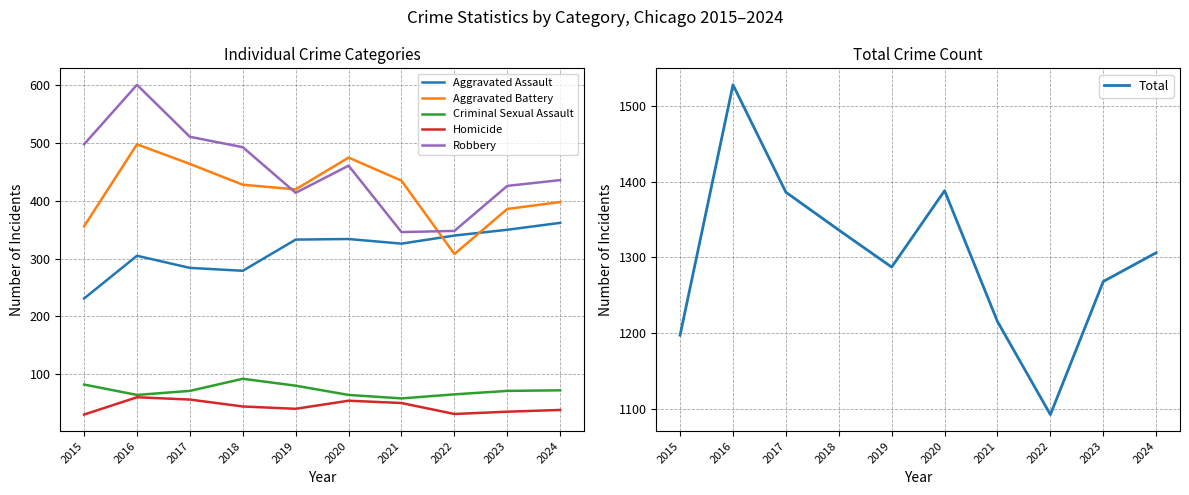

Reading right to left, transcribe all the data shown in this chart.

Aggravated Assault: 2024=362	2023=350	2022=340	2021=326	2020=334	2019=333	2018=279	2017=284	2016=305	2015=231
Aggravated Battery: 2024=398	2023=386	2022=308	2021=435	2020=475	2019=420	2018=428	2017=464	2016=498	2015=356
Criminal Sexual Assault: 2024=72	2023=71	2022=65	2021=58	2020=64	2019=80	2018=92	2017=71	2016=64	2015=82
Homicide: 2024=38	2023=35	2022=31	2021=50	2020=54	2019=40	2018=44	2017=56	2016=60	2015=30
Robbery: 2024=436	2023=426	2022=348	2021=346	2020=461	2019=414	2018=493	2017=511	2016=601	2015=498
Total: 2024=1306	2023=1268	2022=1092	2021=1215	2020=1388	2019=1287	2018=1336	2017=1386	2016=1528	2015=1197